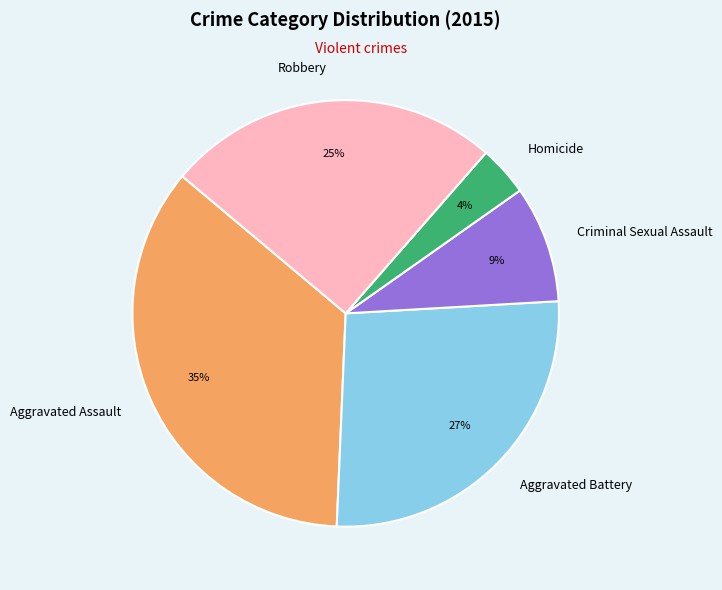

Count the number of slices in the pie.

5